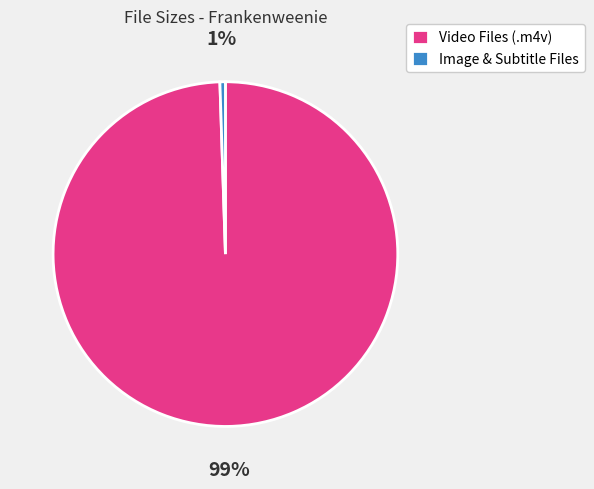

Do Image & Subtitle Files and Video Files (.m4v) together represent more than half of the pie?

Yes